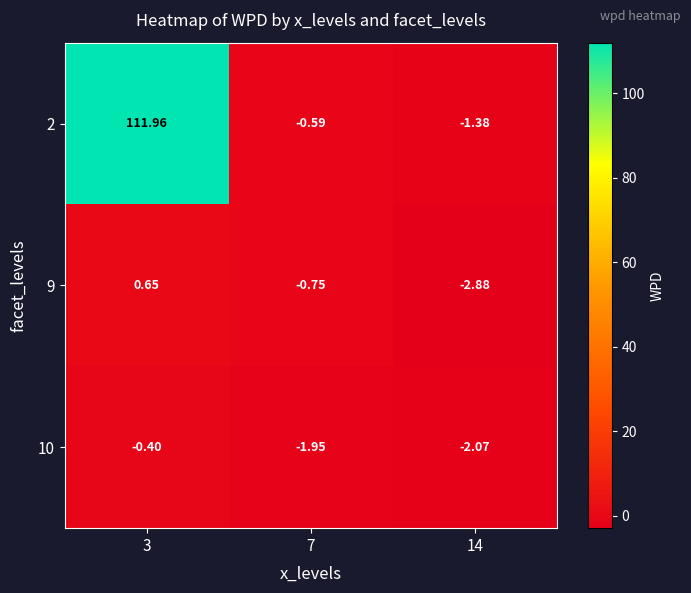

Is the value of 10 at 14 greater than the value of 9 at 7?

No